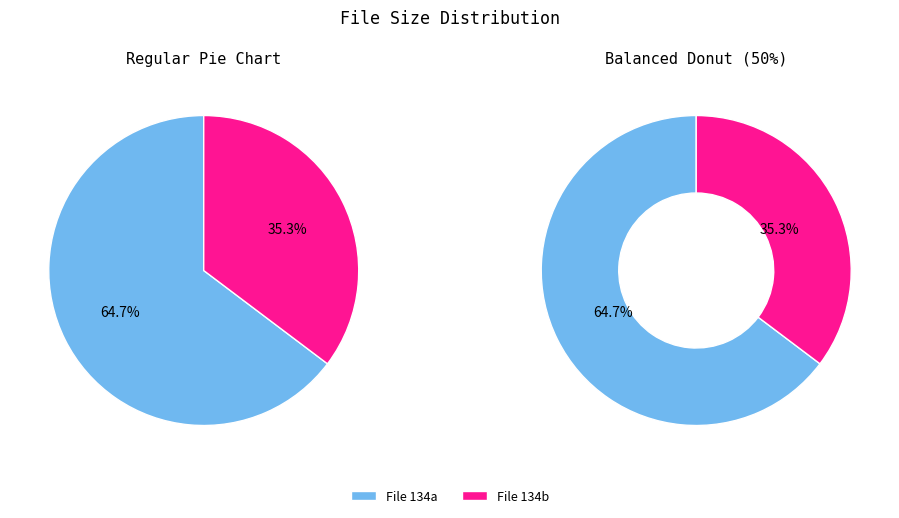

Approximately how many times larger is the value at 134a.[from thestripclub.net].avi compared to 134b.[from thestripclub.net].avi?

1.8